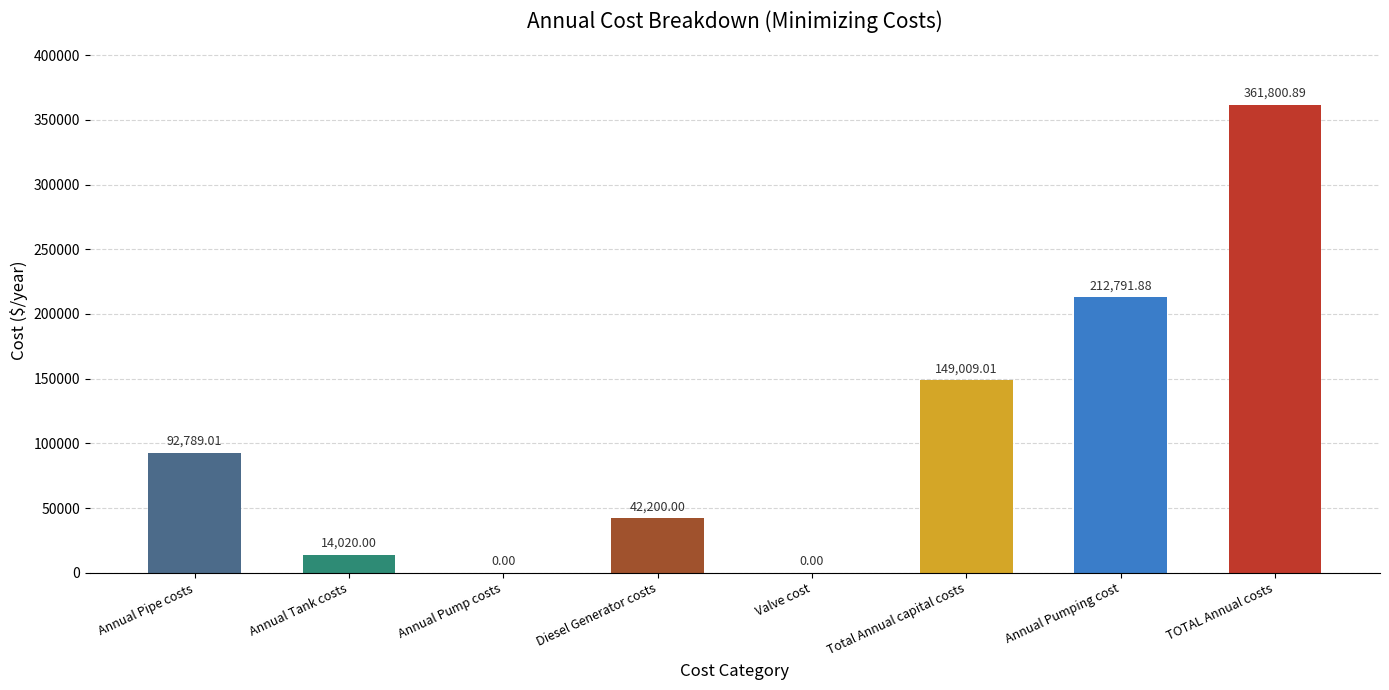

What is the difference between the values at Total Annual capital costs and Annual Pumping cost?

63782.9